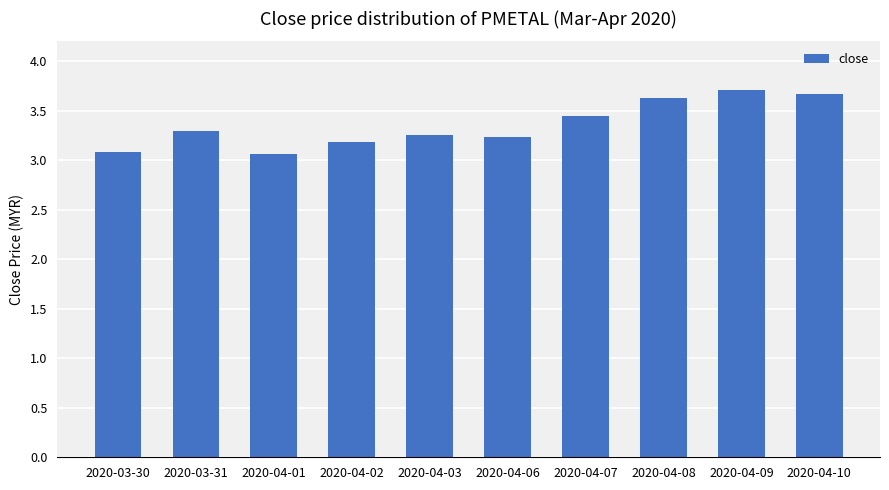

True or false: the data shows 3.2 at 2020-04-03.

True